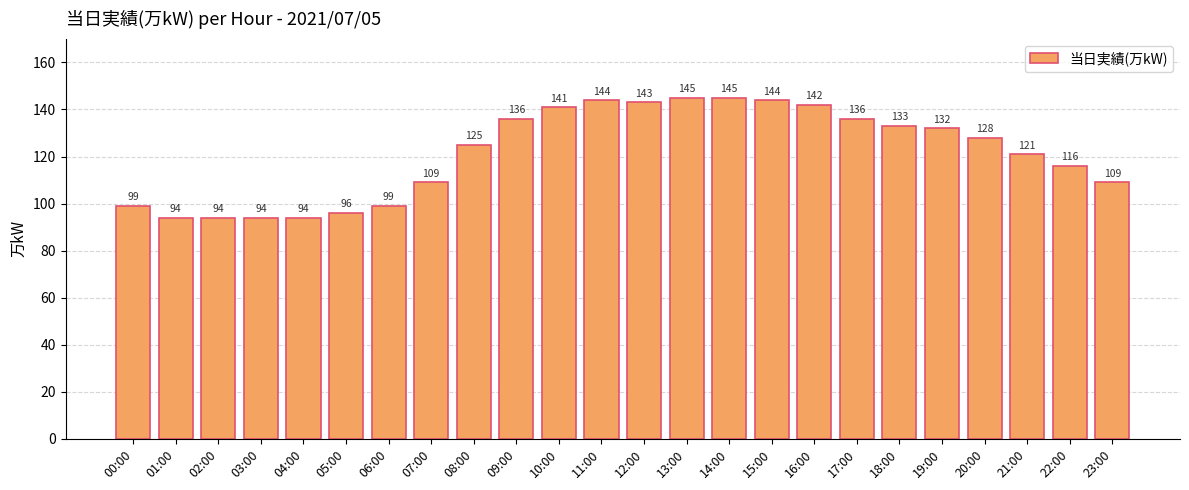

What is the difference between the values at 06:00 and 07:00?

10